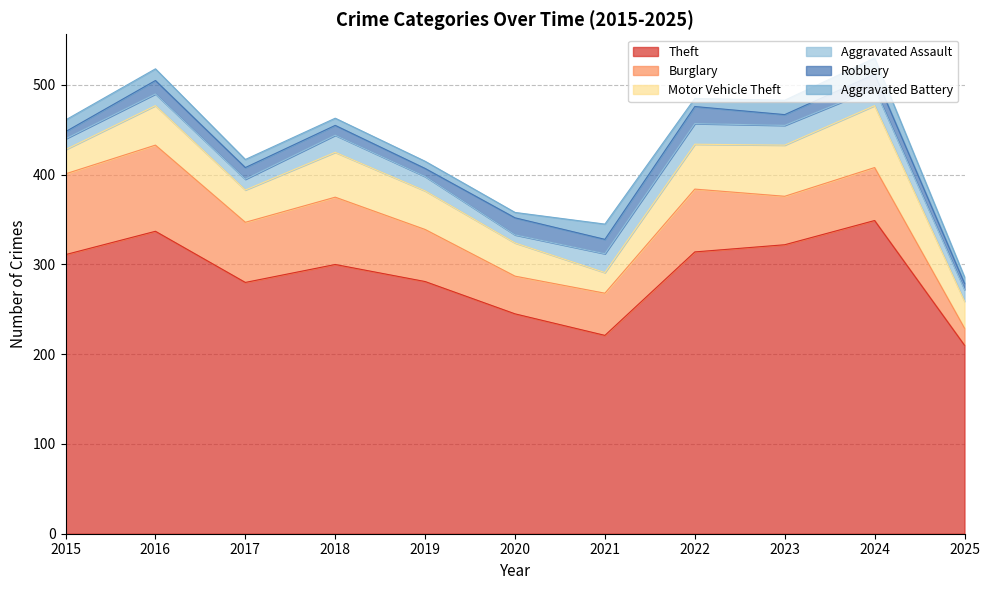

Where does the Robbery series first go above 13?

2016